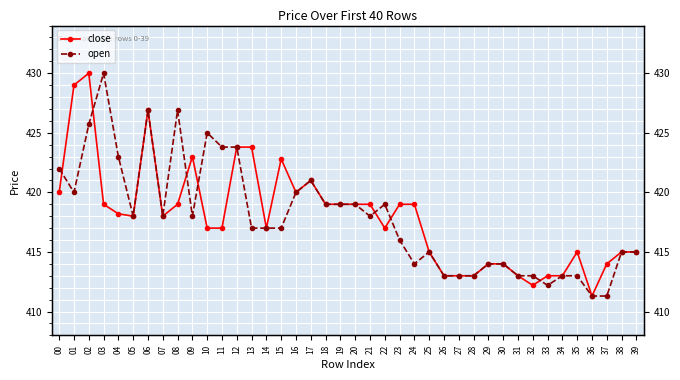

How many values in the open series are below 418?

20